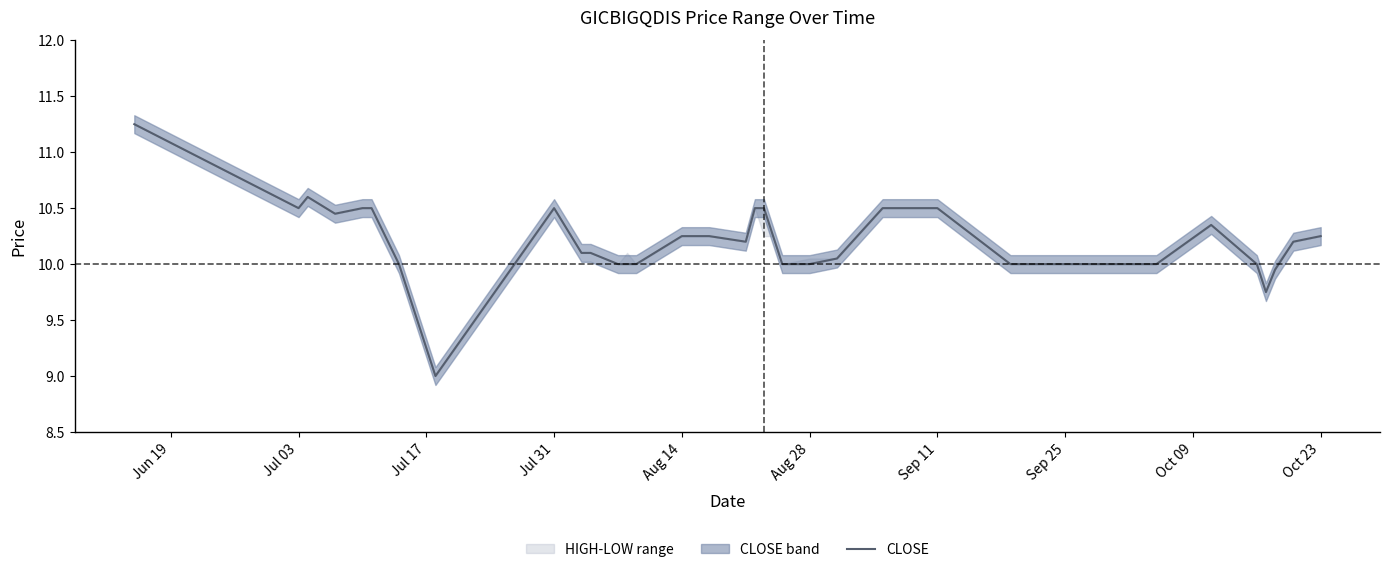

How many data points are less than 10?

3